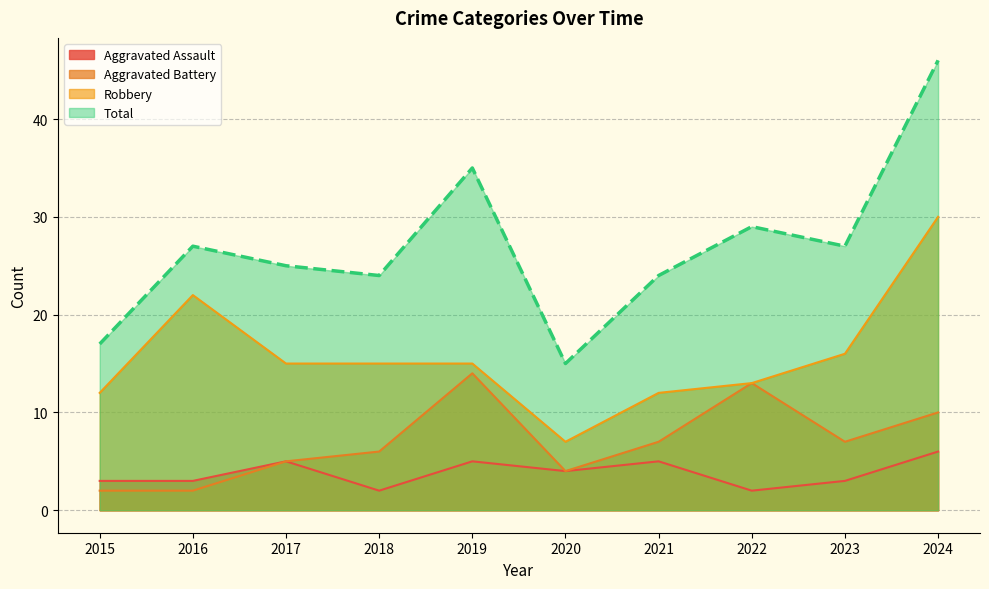

Where is Aggravated Battery nearest to the value 8?

2021